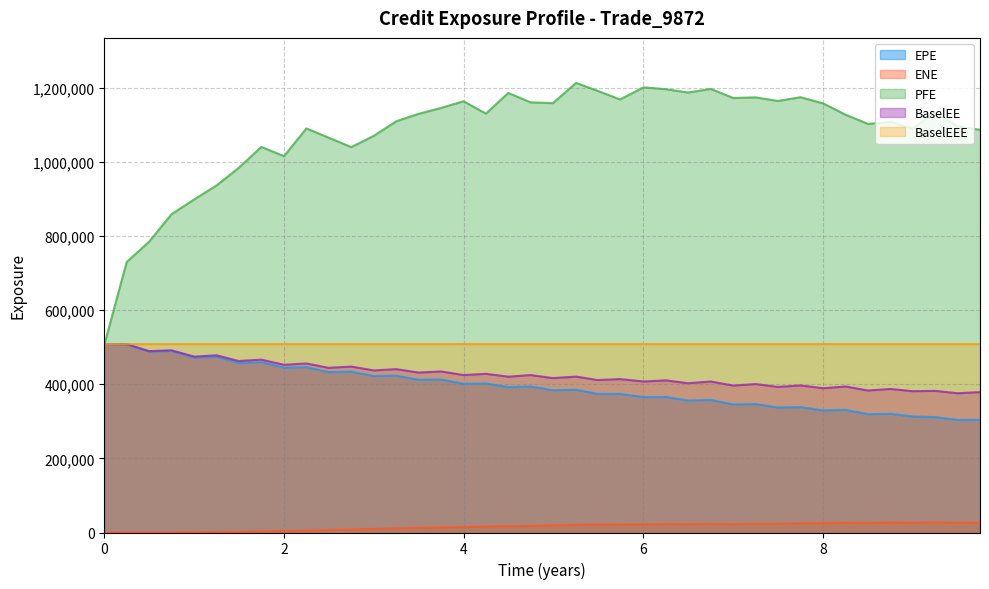

Which series changed the most between 6 and 8?

PFE